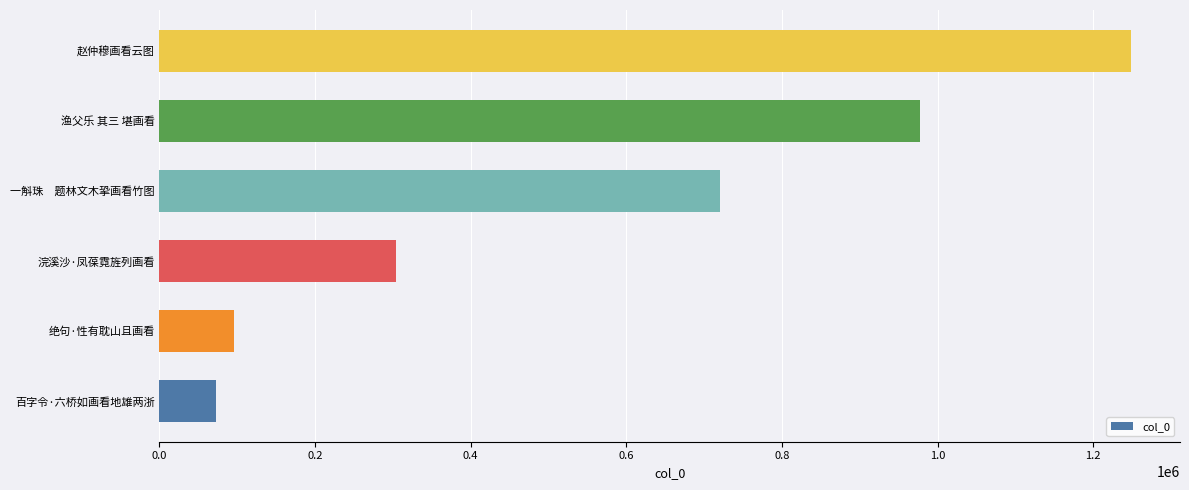

The value at 赵仲穆画看云图 is 789238. True or false?

False